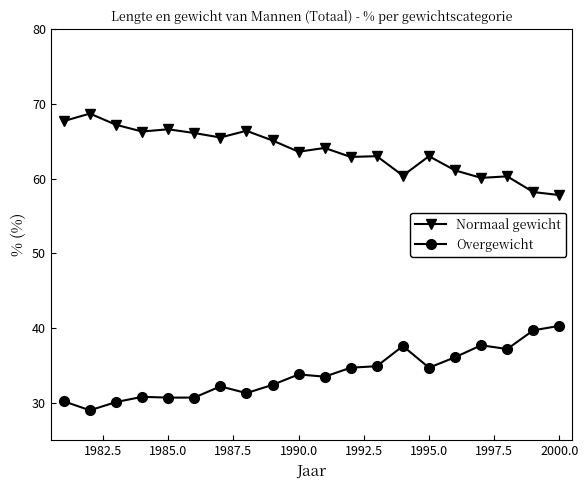

What is the average value of the Normaal gewicht series?

63.7